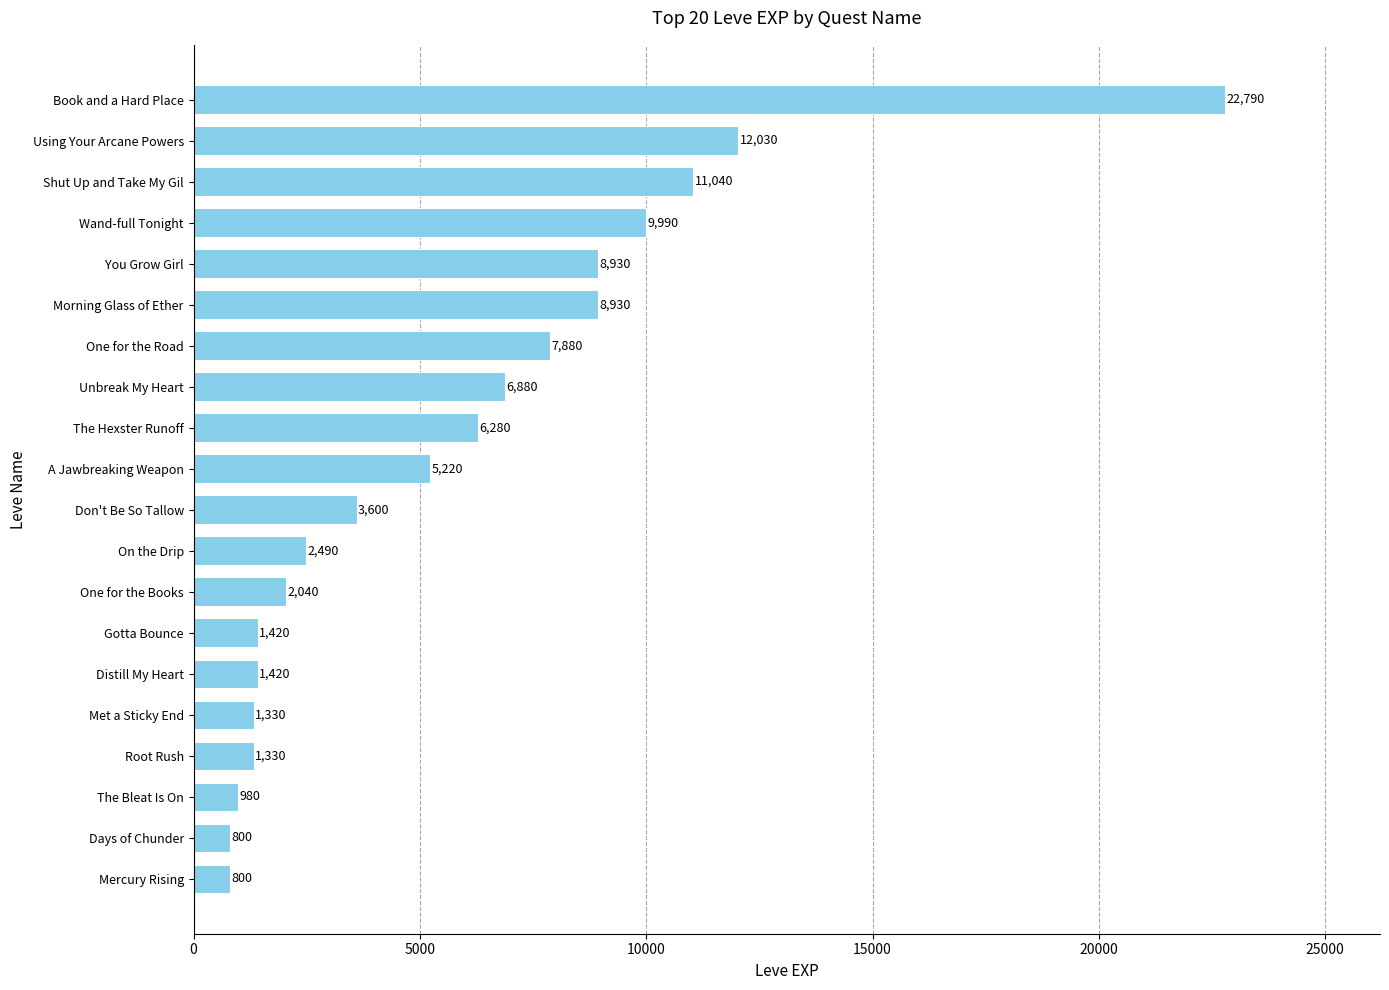

Approximately how many times larger is the value at Morning Glass of Ether compared to Book and a Hard Place?

0.4